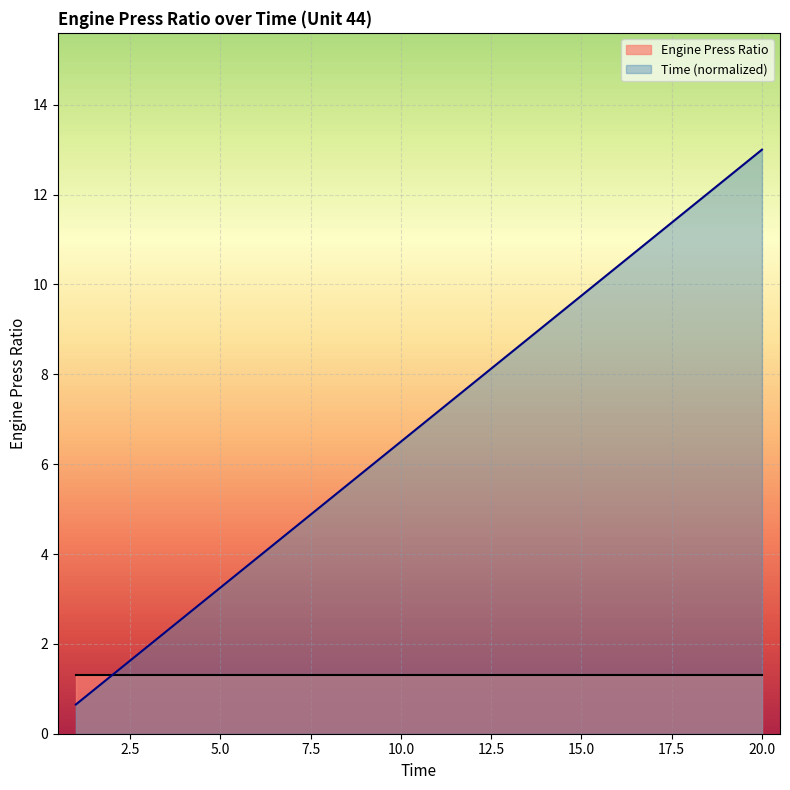

List the series in order of their overall mean, lowest first.

Engine Press Ratio, Time (normalized)